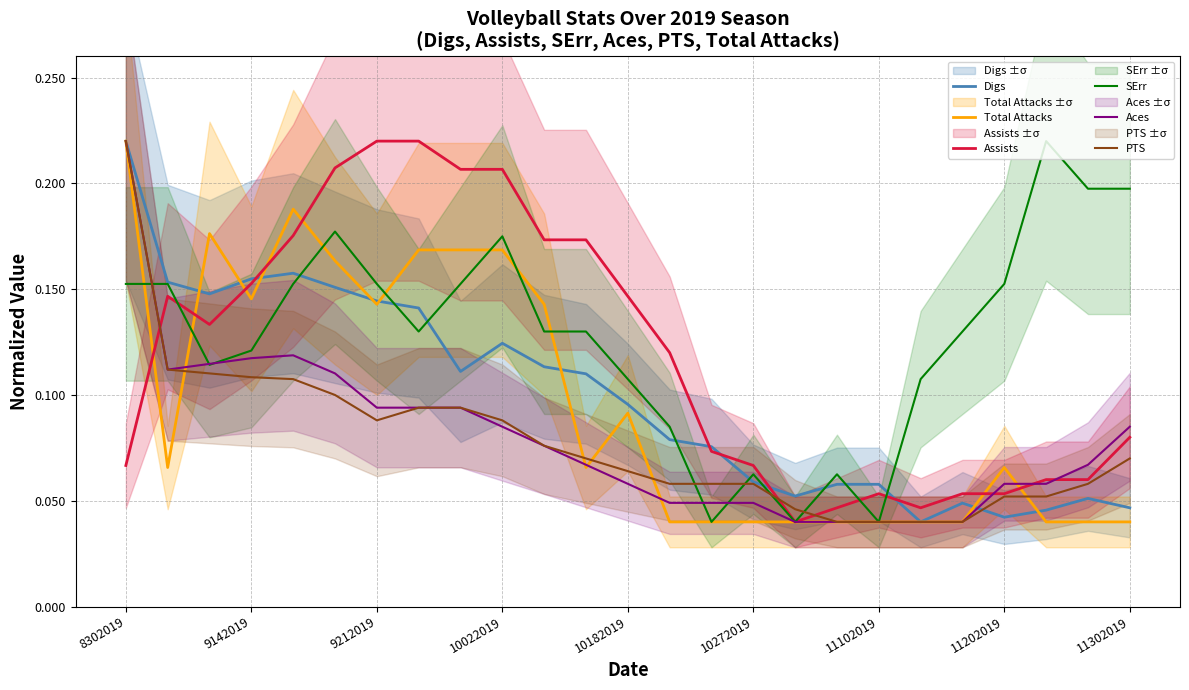

What is the approximate value of PTS at 8302019?

0.2